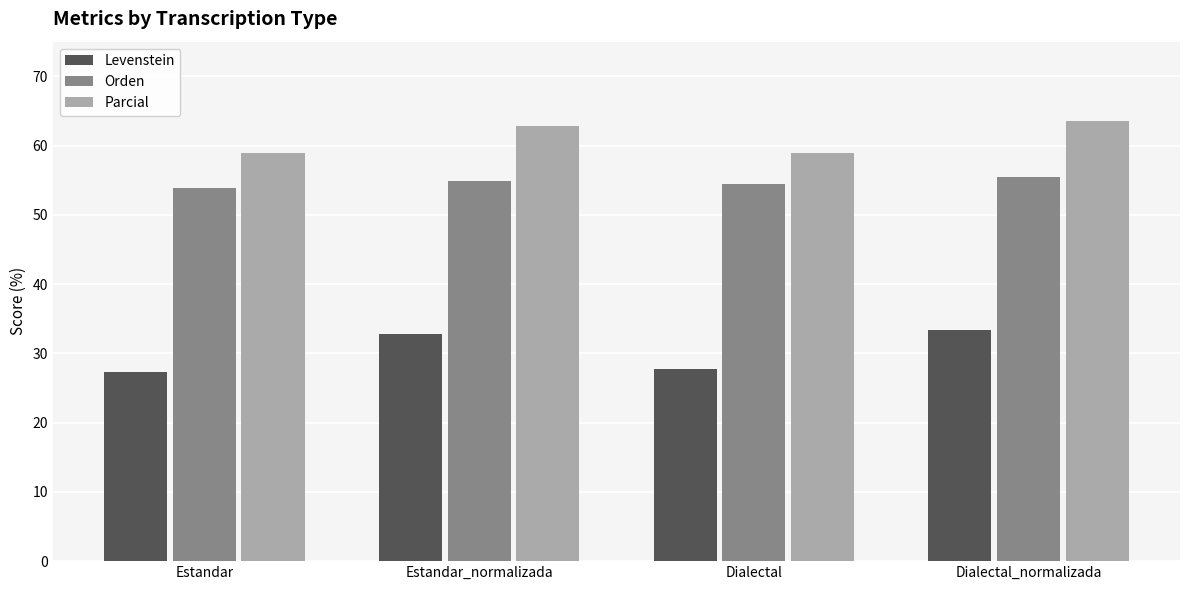

What is the difference between the highest and lowest values at Estandar?

31.6